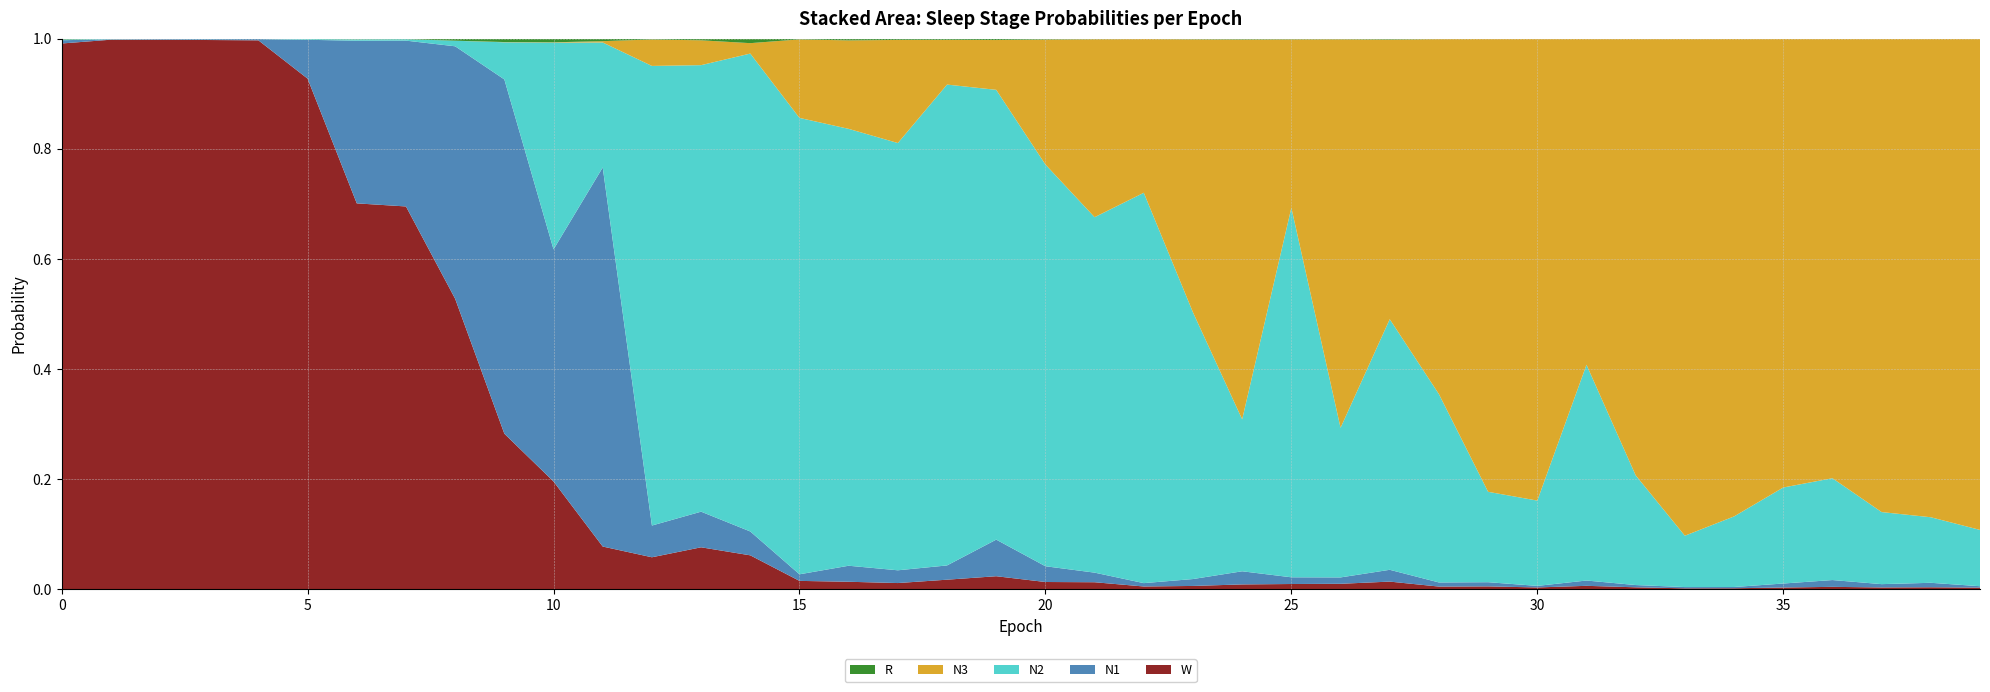

Reading right to left, list all the values displayed in this chart.

N1: 0.0	0.0	0.0	0.0	0.0	0.0	0.0	0.0	0.0	0.0	0.0	0.0	0.0	0.0	0.0	0.0	0.0	0.0	0.0	0.0	0.1	0.0	0.0	0.0	0.0	0.0	0.1	0.1	0.7	0.4	0.6	0.5	0.3	0.3	0.1	0.0	0.0	0.0	0.0	0.0
N2: 0.1	0.1	0.1	0.2	0.2	0.1	0.1	0.2	0.4	0.2	0.2	0.3	0.5	0.3	0.7	0.3	0.5	0.7	0.6	0.7	0.8	0.9	0.8	0.8	0.8	0.9	0.8	0.8	0.2	0.4	0.1	0.0	0.0	0.0	0.0	0.0	0.0	0.0	0.0	0.0
N3: 0.9	0.9	0.9	0.8	0.8	0.9	0.9	0.8	0.6	0.8	0.8	0.6	0.5	0.7	0.3	0.7	0.5	0.3	0.3	0.2	0.1	0.1	0.2	0.2	0.1	0.0	0.0	0.0	0.0	0.0	0.0	0.0	0.0	0.0	0.0	0.0	0.0	0.0	0.0	0.0
R: 0.0	0.0	0.0	0.0	0.0	0.0	0.0	0.0	0.0	0.0	0.0	0.0	0.0	0.0	0.0	0.0	0.0	0.0	0.0	0.0	0.0	0.0	0.0	0.0	0.0	0.0	0.0	0.0	0.0	0.0	0.0	0.0	0.0	0.0	0.0	0.0	0.0	0.0	0.0	0.0
W: 0.0	0.0	0.0	0.0	0.0	0.0	0.0	0.0	0.0	0.0	0.0	0.0	0.0	0.0	0.0	0.0	0.0	0.0	0.0	0.0	0.0	0.0	0.0	0.0	0.0	0.1	0.1	0.1	0.1	0.2	0.3	0.5	0.7	0.7	0.9	1.0	1.0	1.0	1.0	1.0